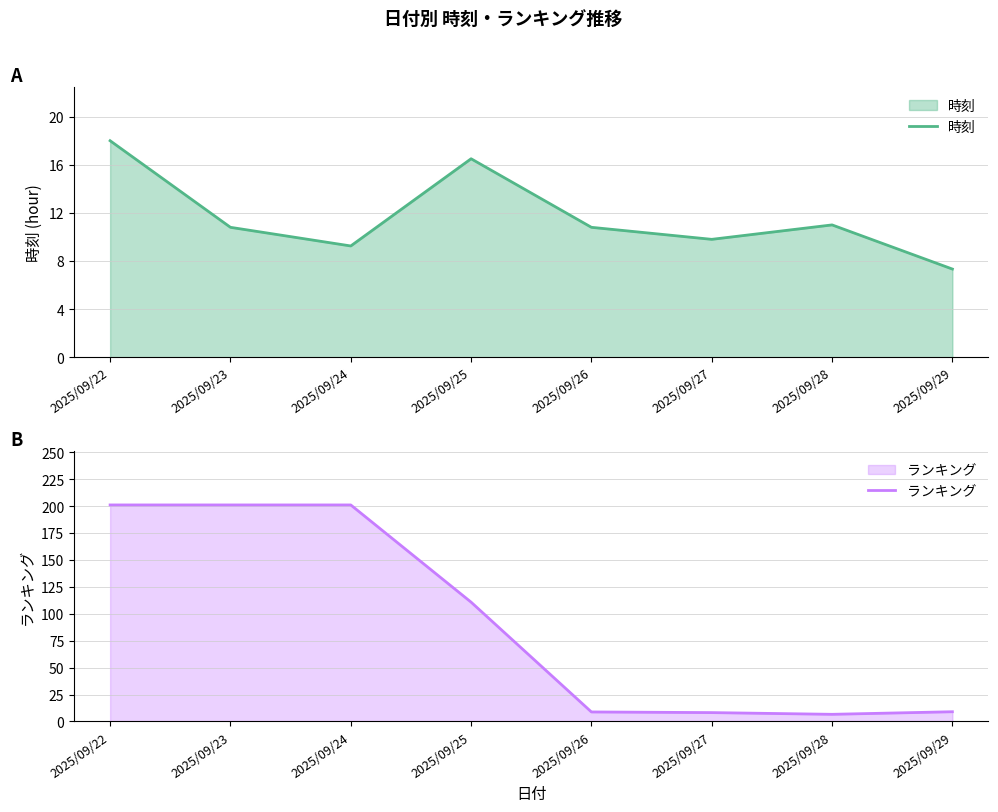

True or false: 時刻 has a value of 18.0 at 2025/09/22.

True